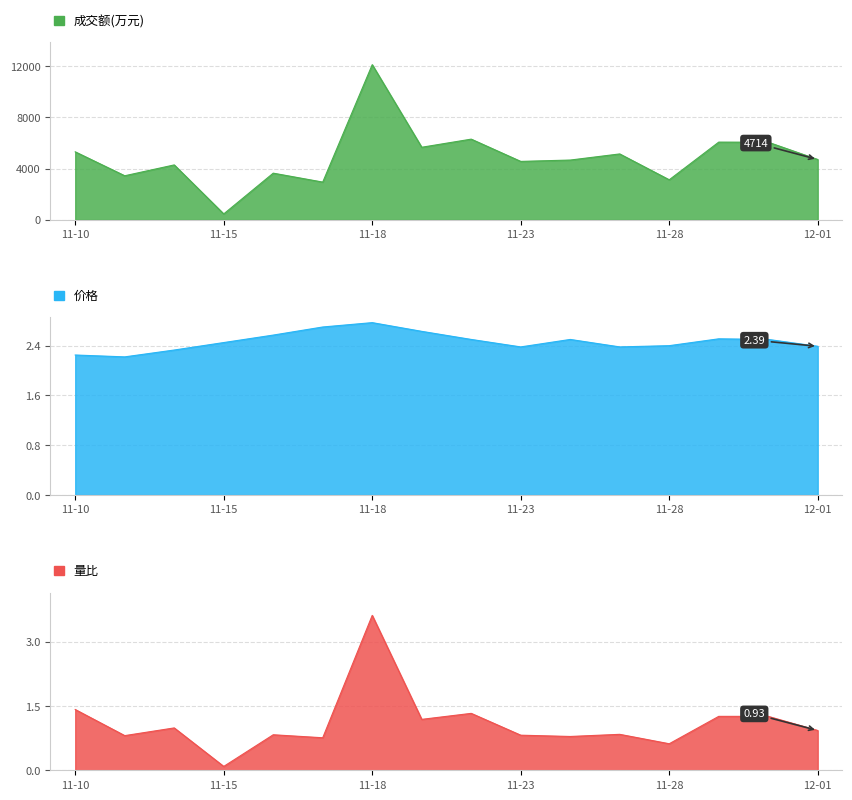

After their last crossing, which series has the higher values: 量比 or 价格?

价格